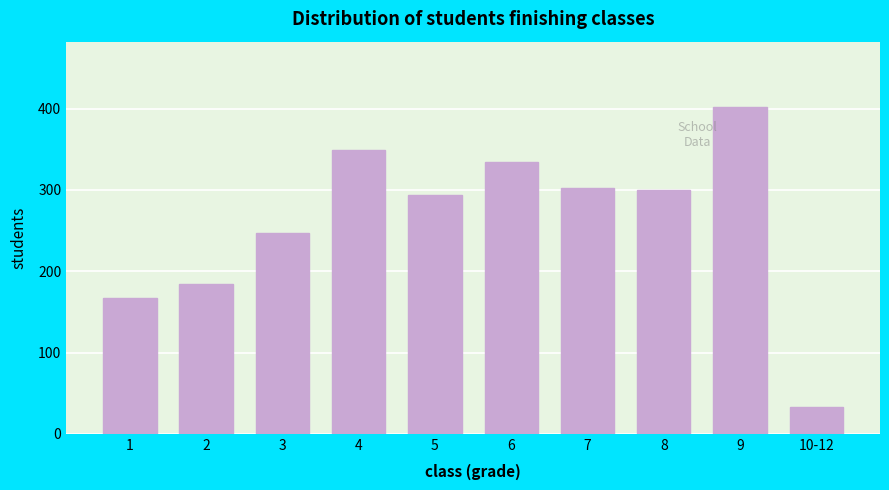

Reading left to right, what are all the values shown in this chart?

1=167	2=184	3=247	4=349	5=294	6=334	7=302	8=300	9=402	10-12=33